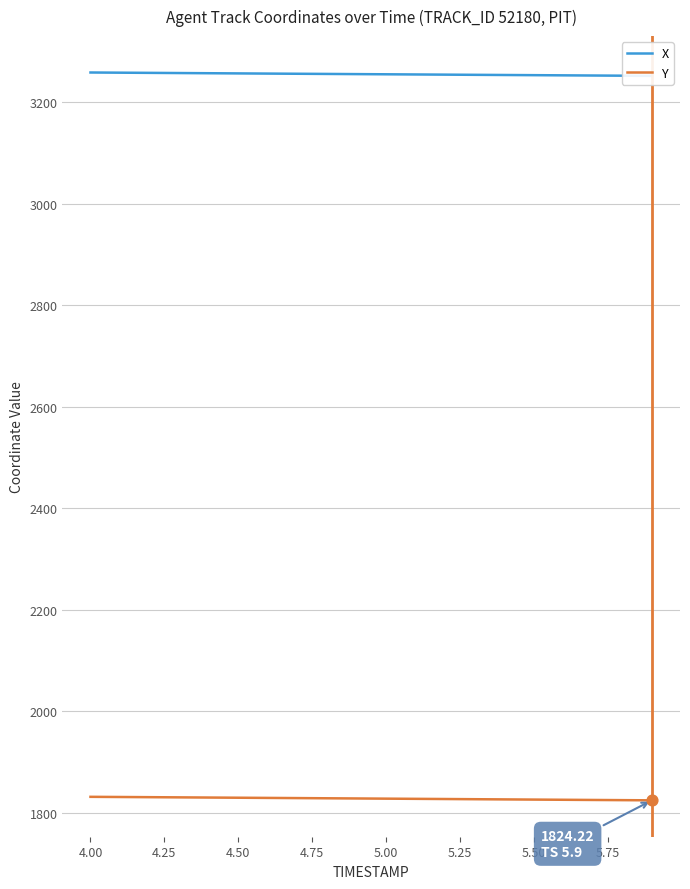

What is the lowest value of the Y series?

1824.2